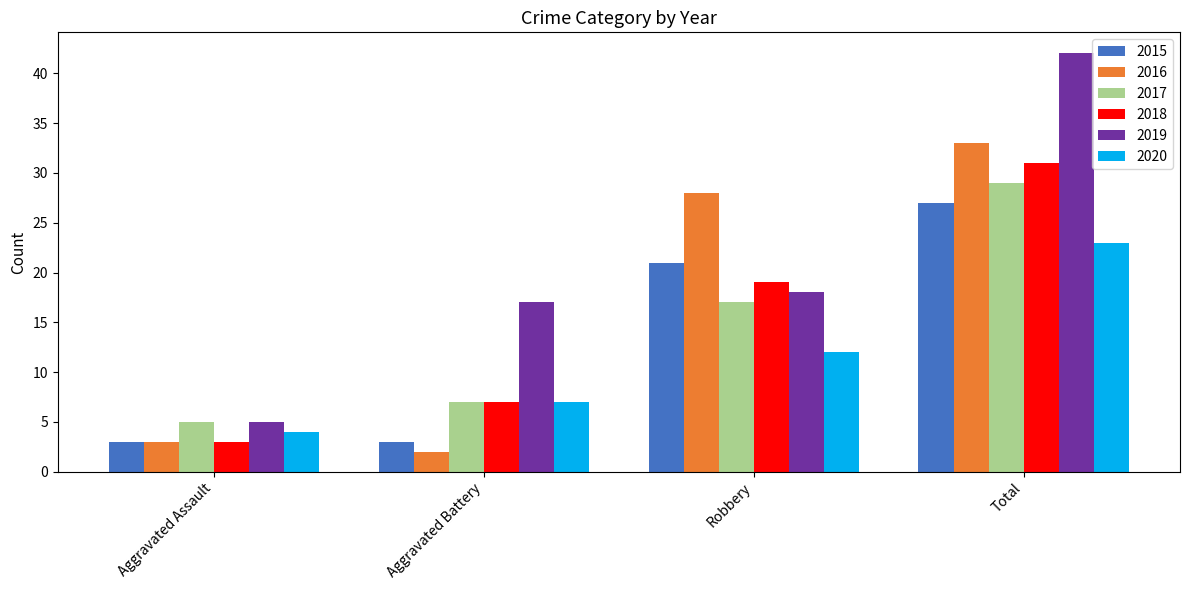

Count the 2018 values in the range 7 to 31.

3